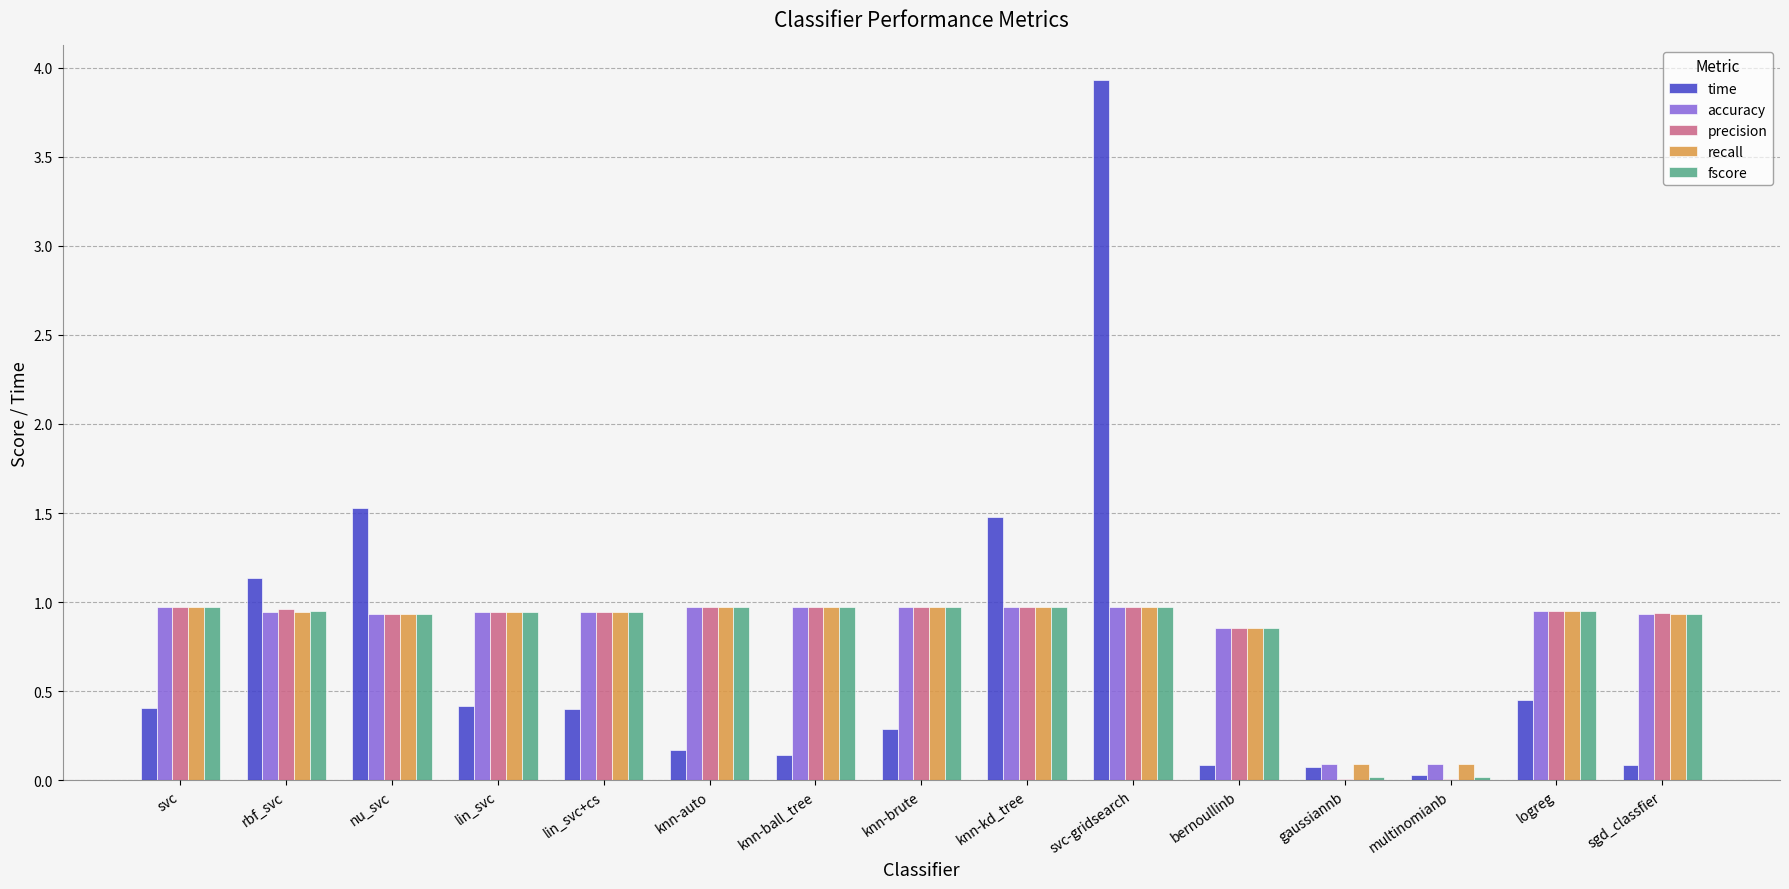

What is the sum of the precision values at svc and knn-auto?

1.9